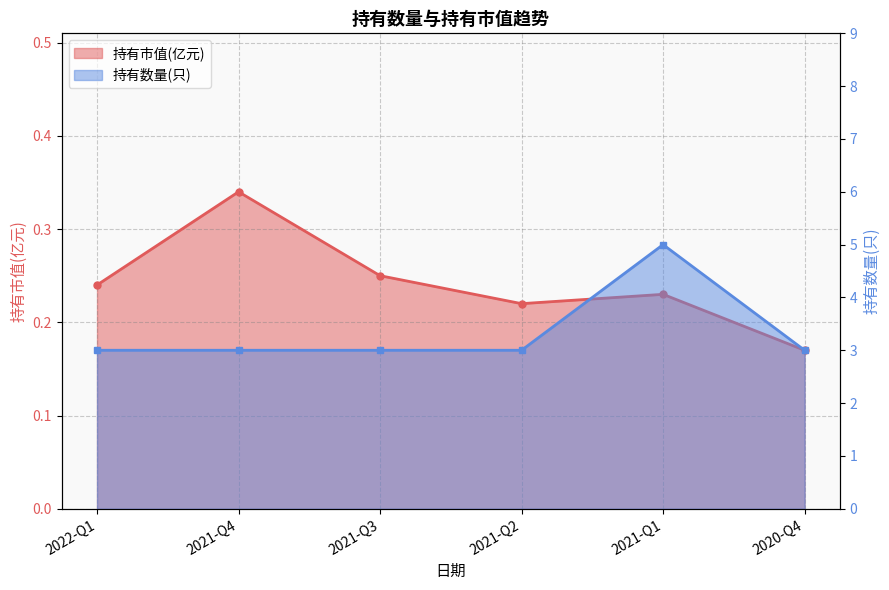

Read the 持有市值(亿元) value at 2021-Q1.

0.2